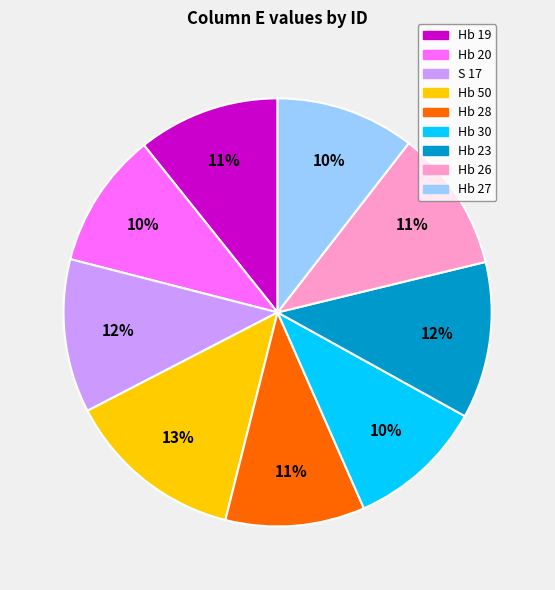

Is the sum of Hb 50 and Hb 23 greater than half?

No